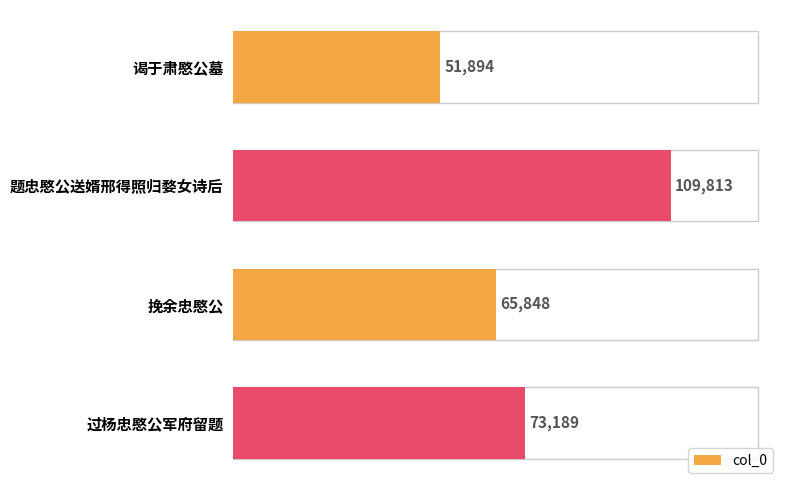

Approximately how many times larger is the value at 题忠愍公送婿邢得照归婺女诗后 compared to 过杨忠愍公军府留题?

1.5